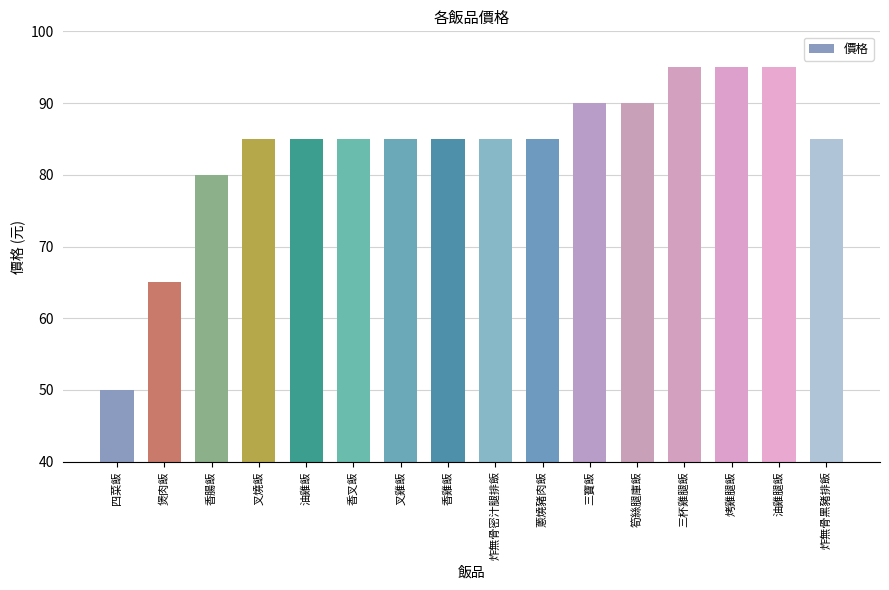

What is the value of the 11th bar from the left?

90